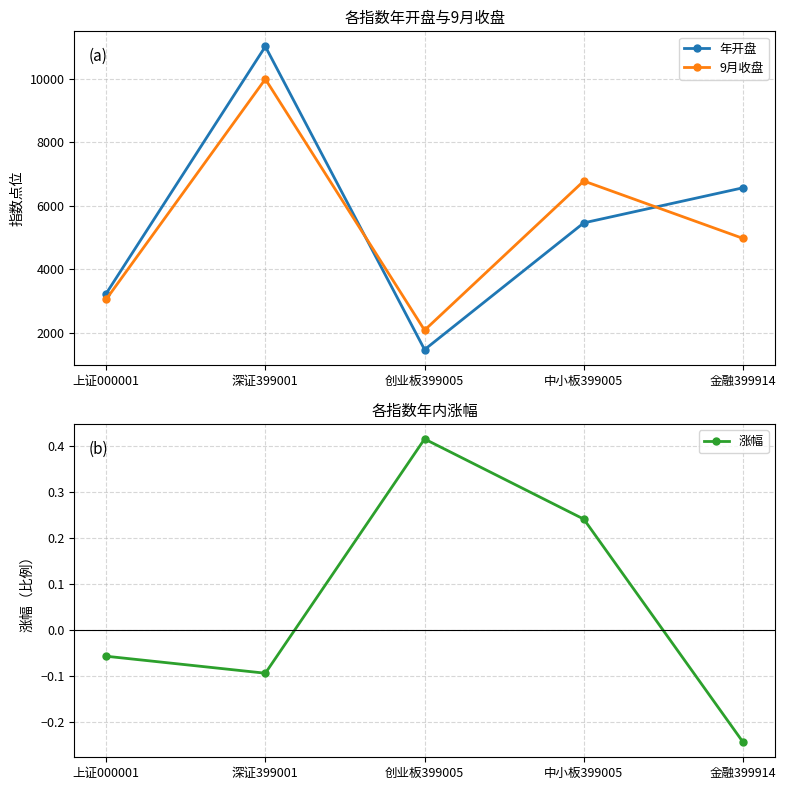

True or false: 9月收盘 and 涨幅 cross at least once.

False